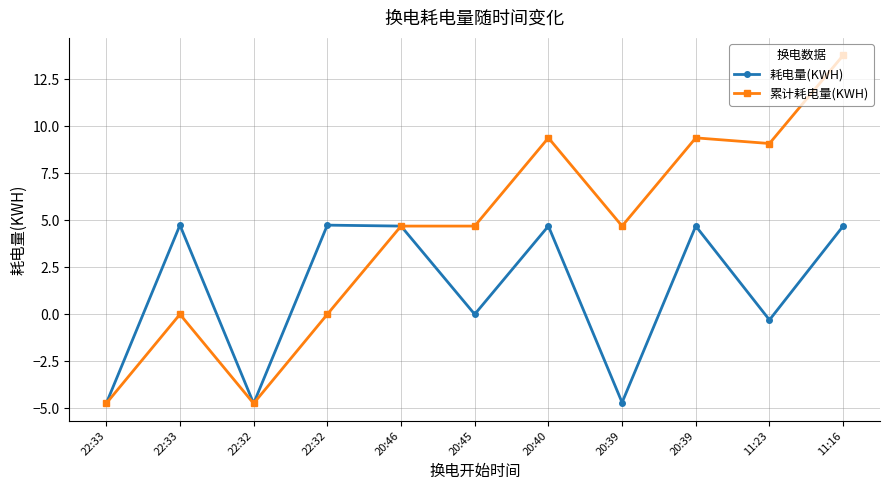

At which category is the sum across all series the highest?

11:16